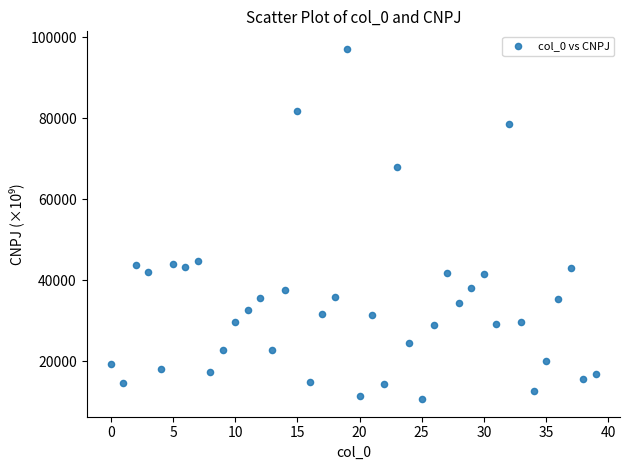

What is the range of Y values (max minus min)?

86422.9